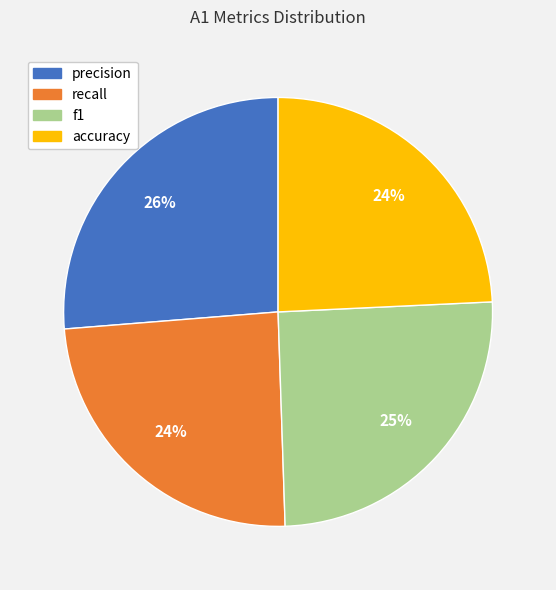

The accuracy slice represents 35% of the pie. True or false?

False